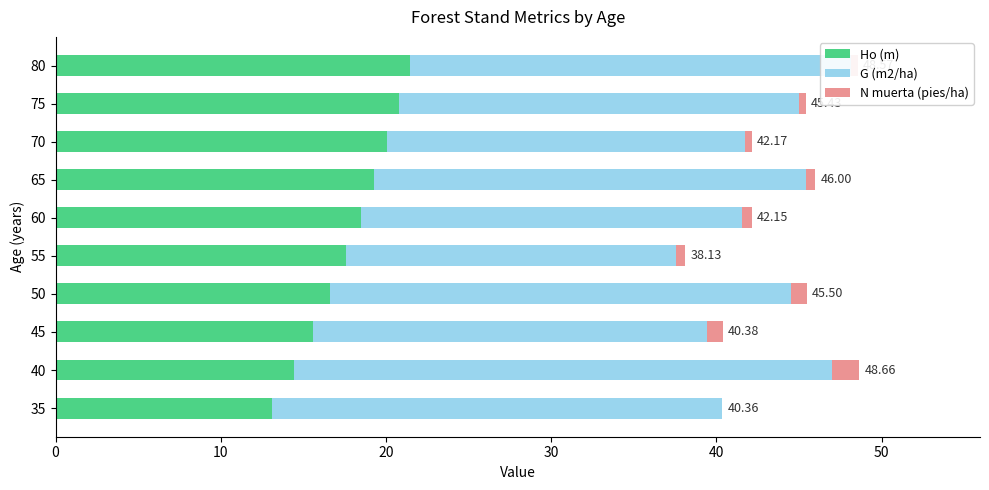

What is the total value across all series at 40?

48.7